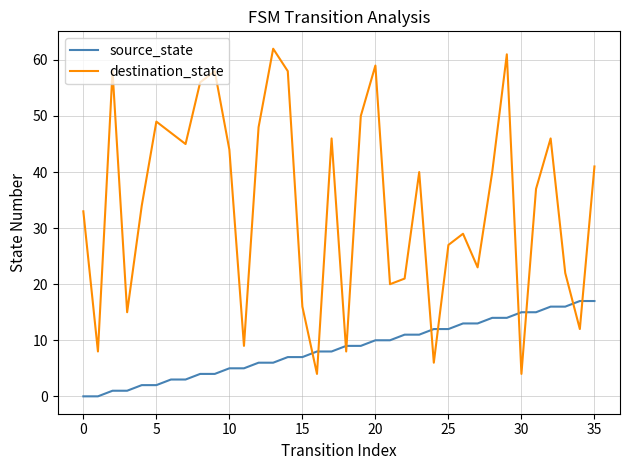

Which series has the largest total across all categories?

destination_state